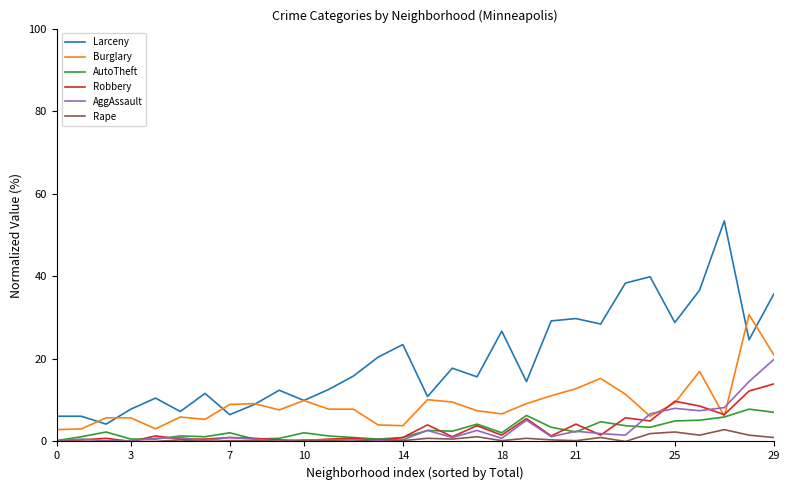

What is the lowest value of the Burglary series?

2.9